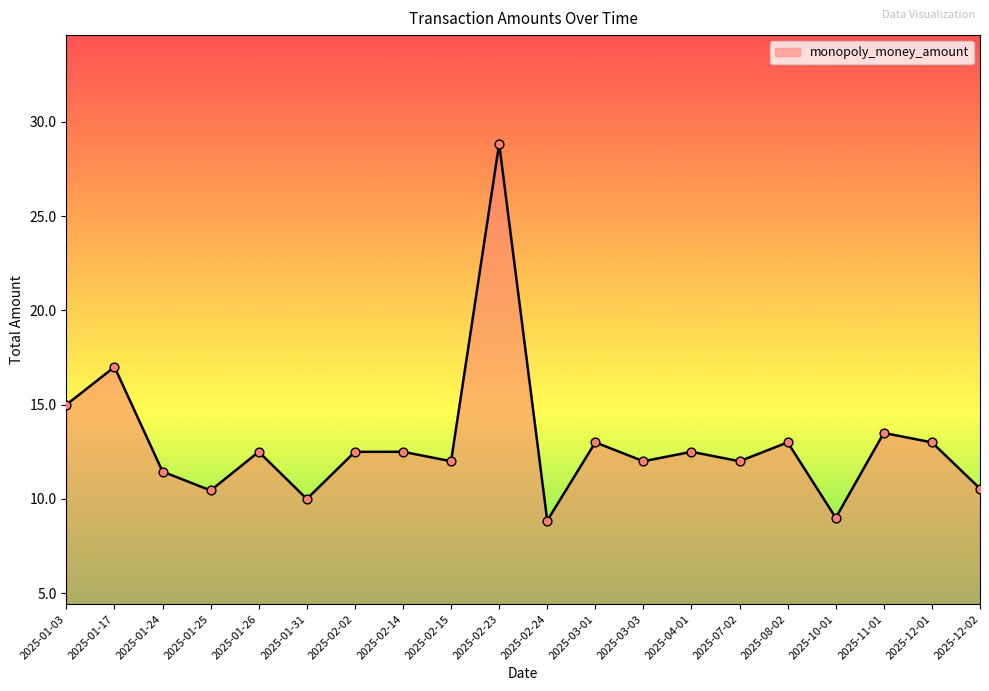

What is the change in value from 2025-01-31 to 2025-03-03?

+2.0